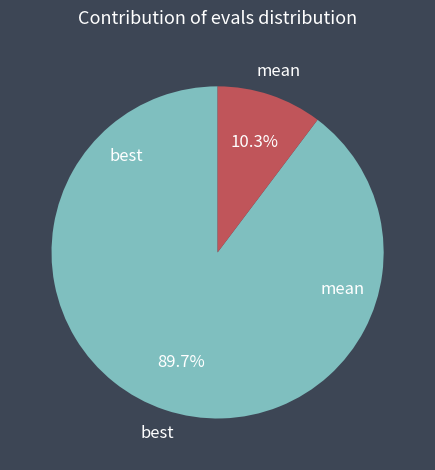

Which category accounts for the majority?

best